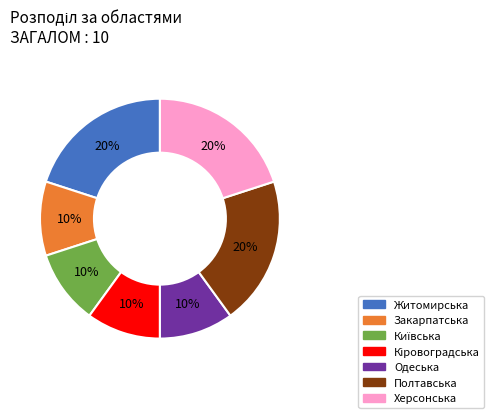

To the nearest percent, what is the average slice percentage?

14%